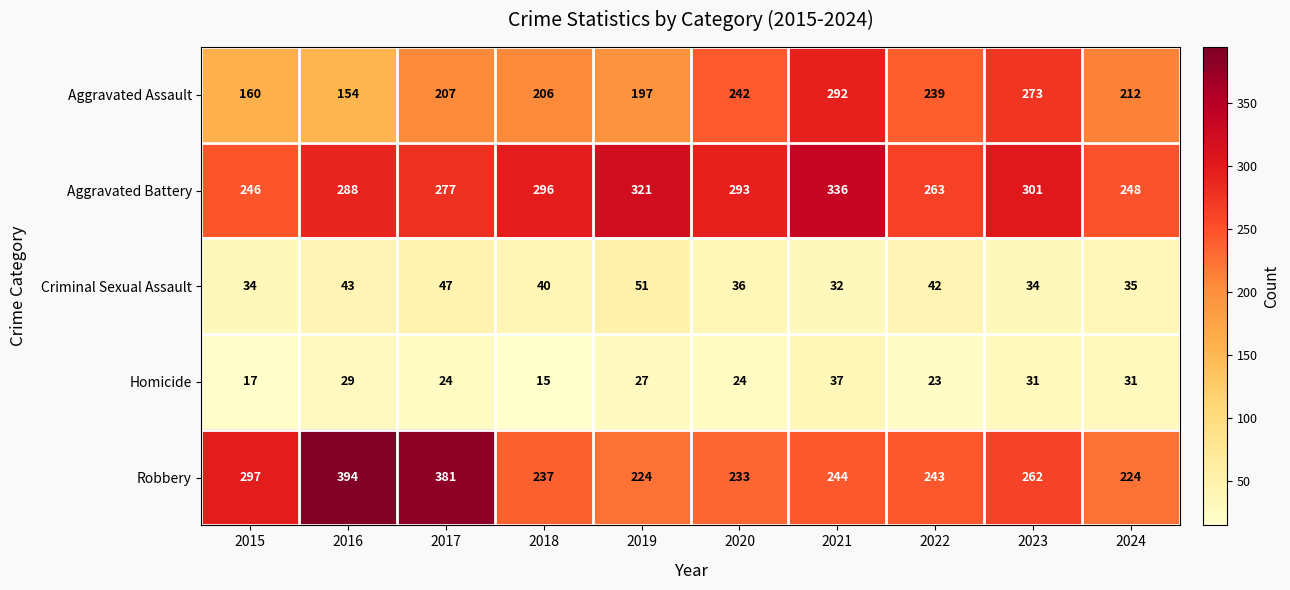

The value of Aggravated Battery at 2016 is 288. True or false?

True